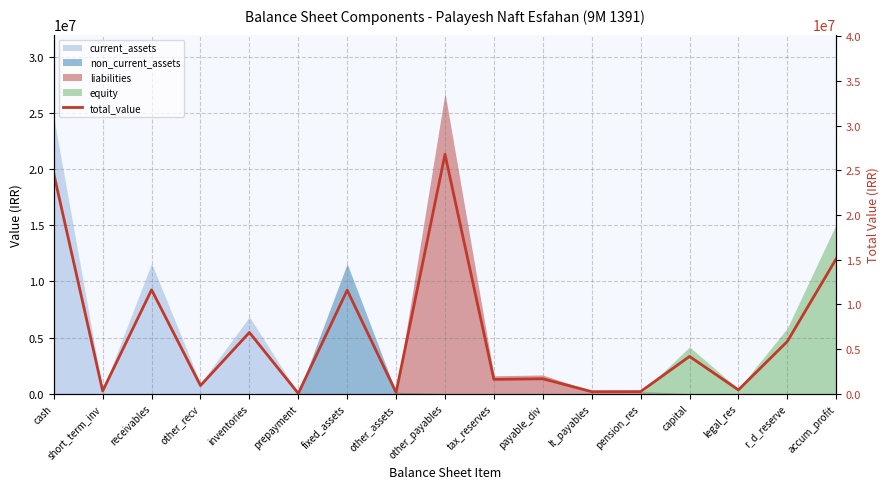

Reading left to right, list all the values displayed in this chart.

cash=24611323	short_term_inv=300000	receivables=11618012	other_recv=904425	inventories=6847002	prepayment=22666	fixed_assets=11577813	other_assets=130549	other_payables=26790914	tax_reserves=1593042	payable_div=1662088	lt_payables=220160	pension_res=227603	capital=4162258	legal_res=416226	r_d_reserve=5842870	accum_profit=15096629